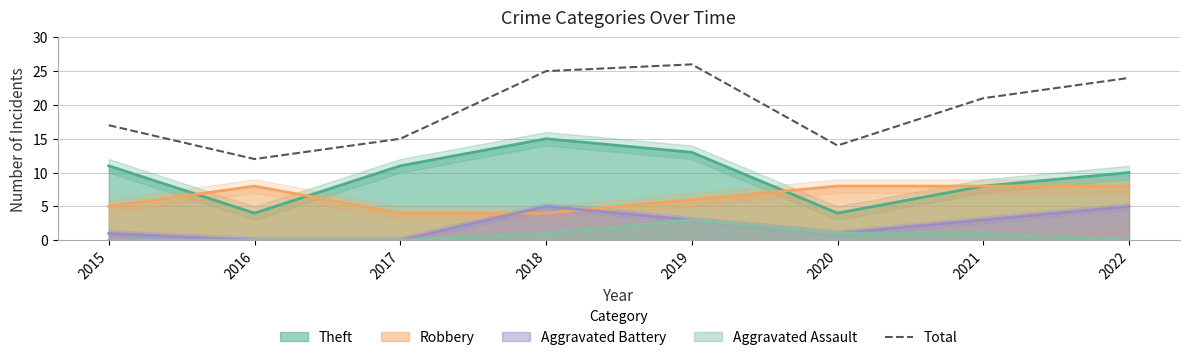

How many lines are shown in the chart?

1